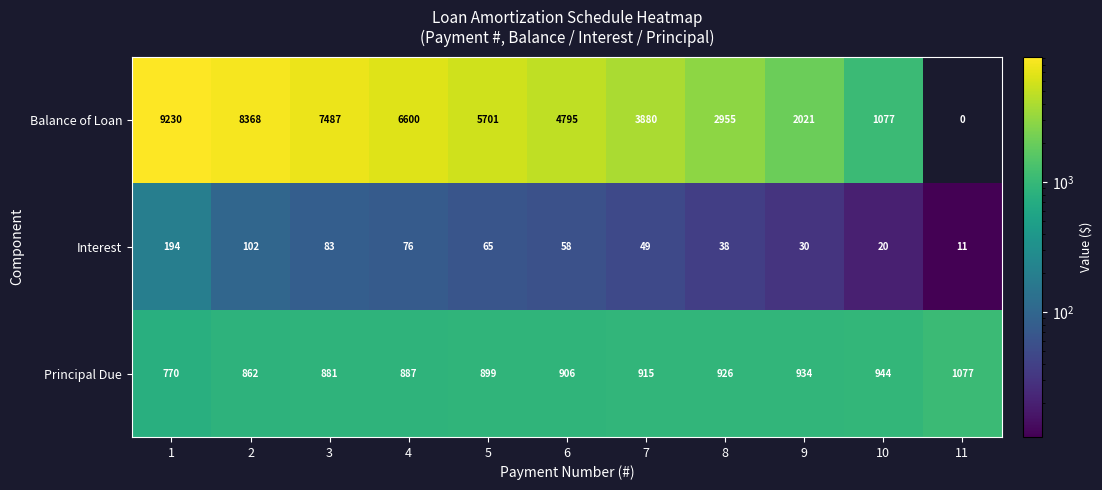

Count the number of data series in this chart.

3